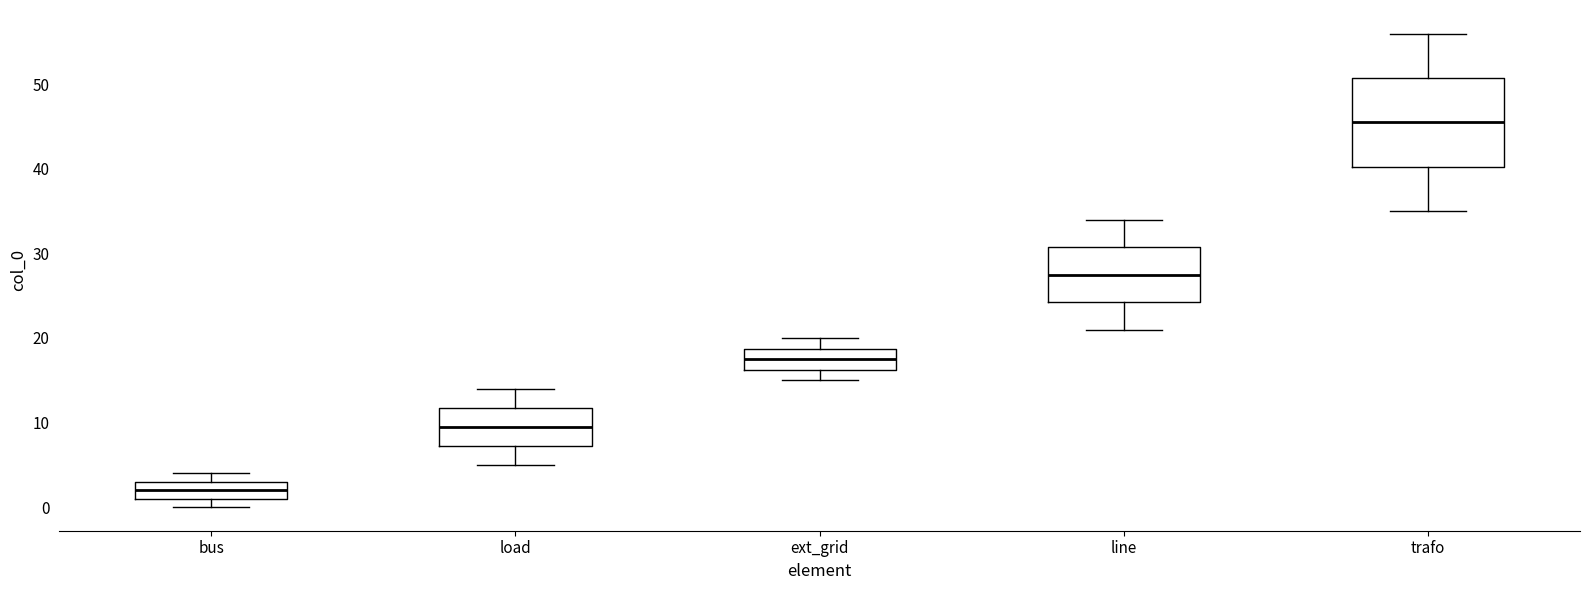

Which box is the tallest, from its lower edge to its upper edge?

trafo